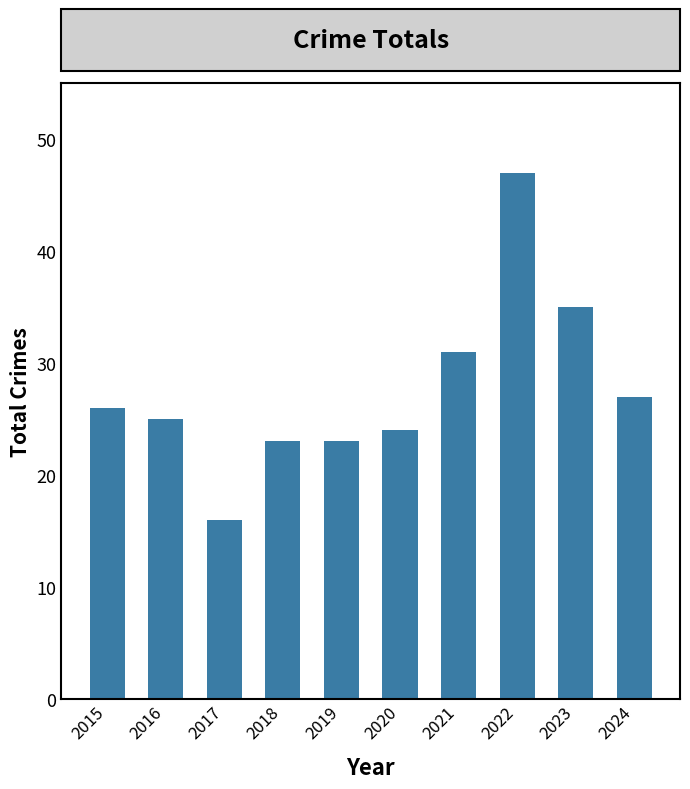

What is the change in value from 2019 to 2020?

+1